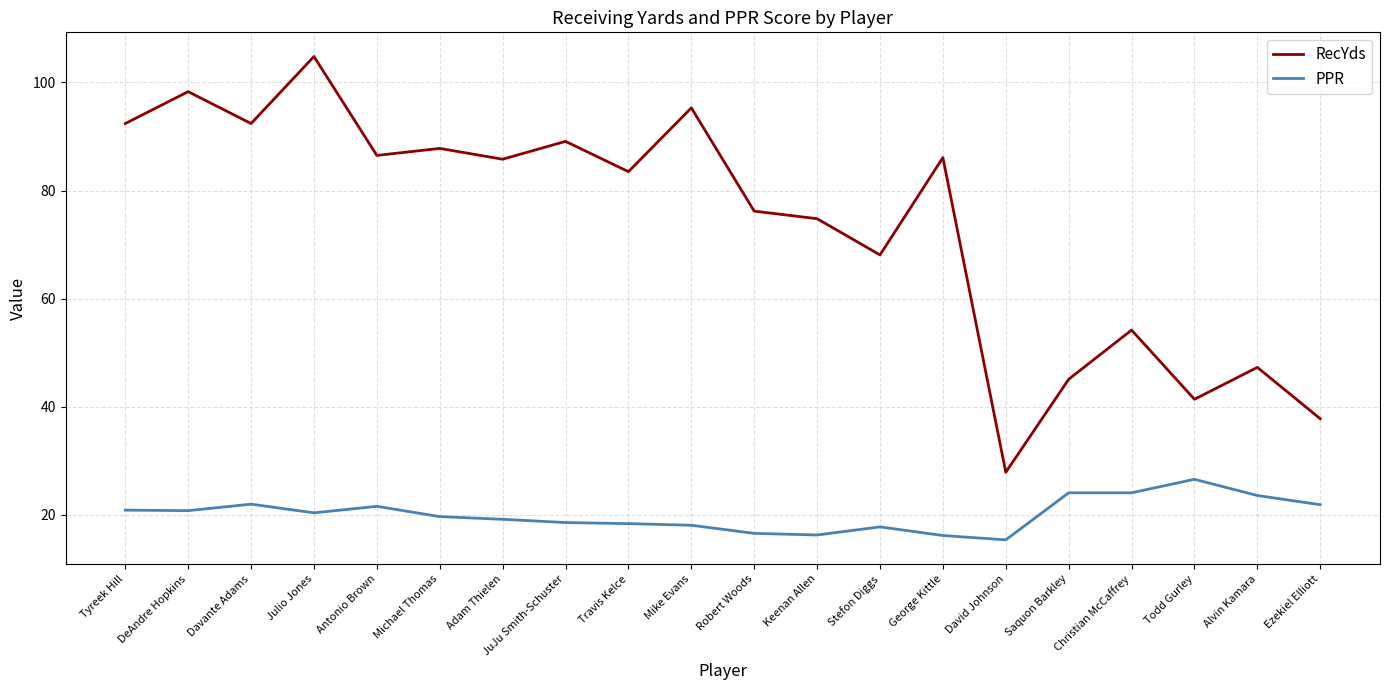

What is the sum of all RecYds values?

1474.8